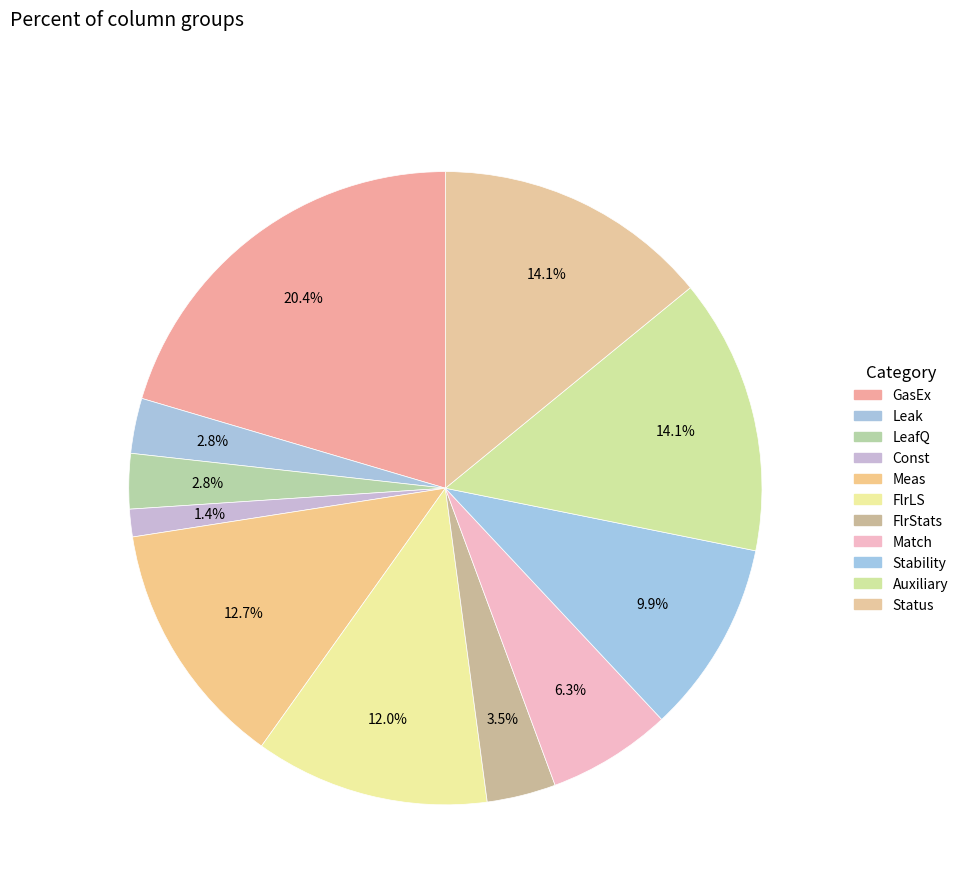

Count the number of slices in the pie.

11